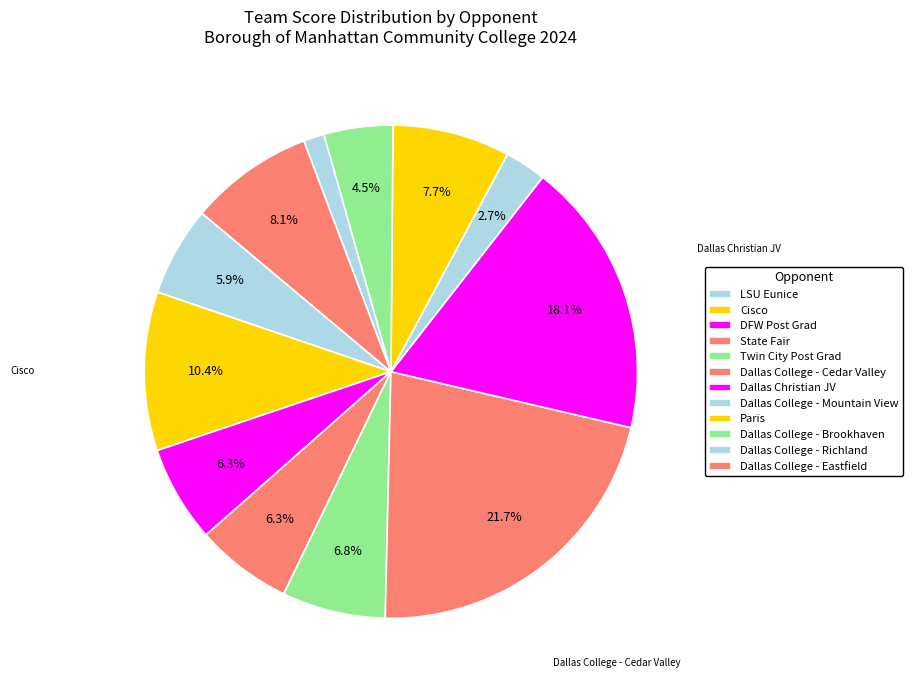

How many segments does this pie chart have?

12